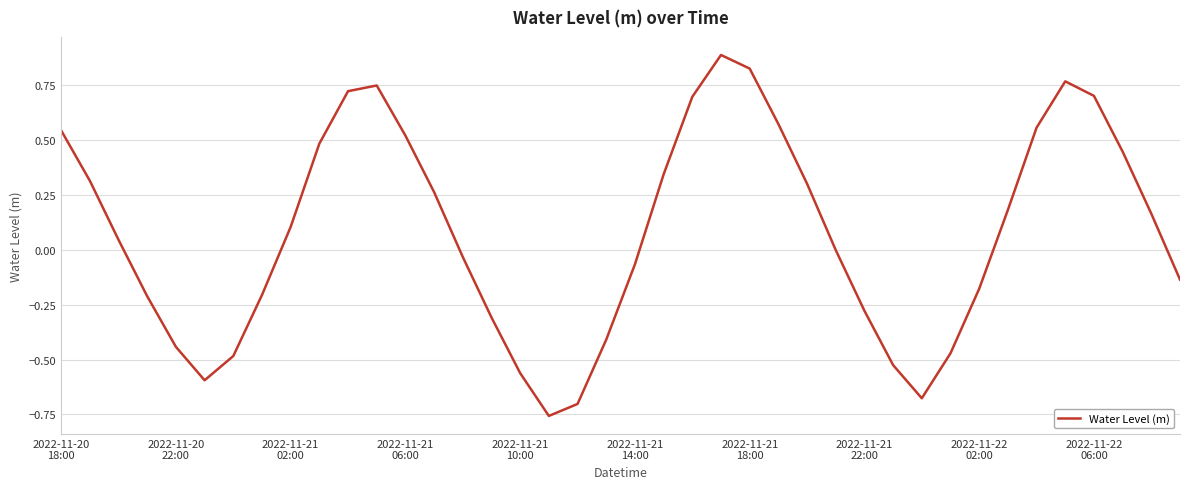

What is the sum of all values?

3.1